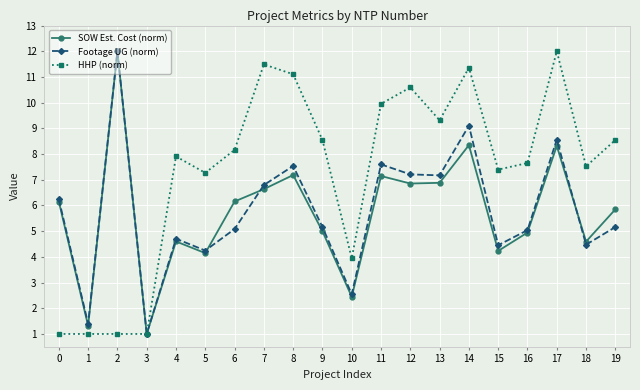

True or false: Footage UG (norm) has a value of 4.2 at 7.

False